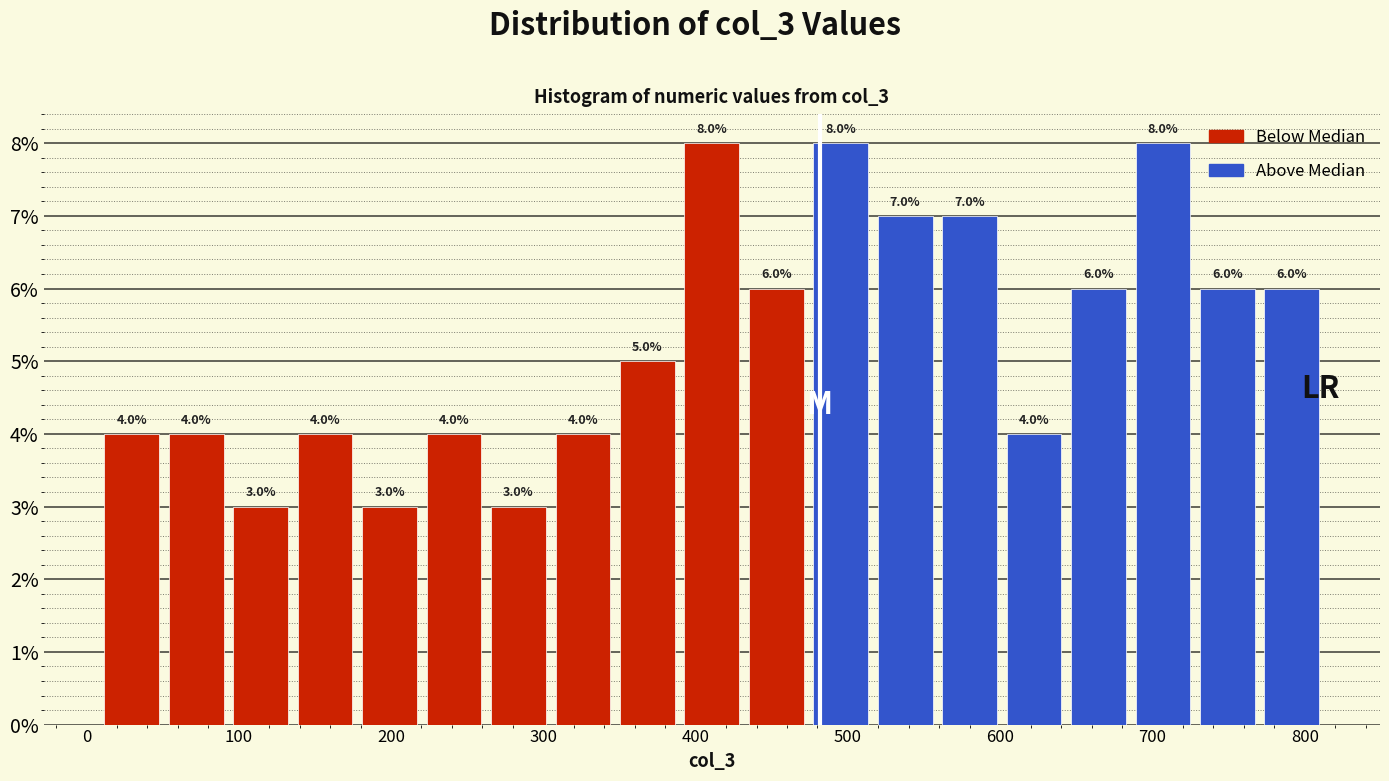

What is the height of the bar covering 470 to 520 on the x-axis? The bar edges are not printed on the chart, so give them approximately, as read against the axis.

8.0